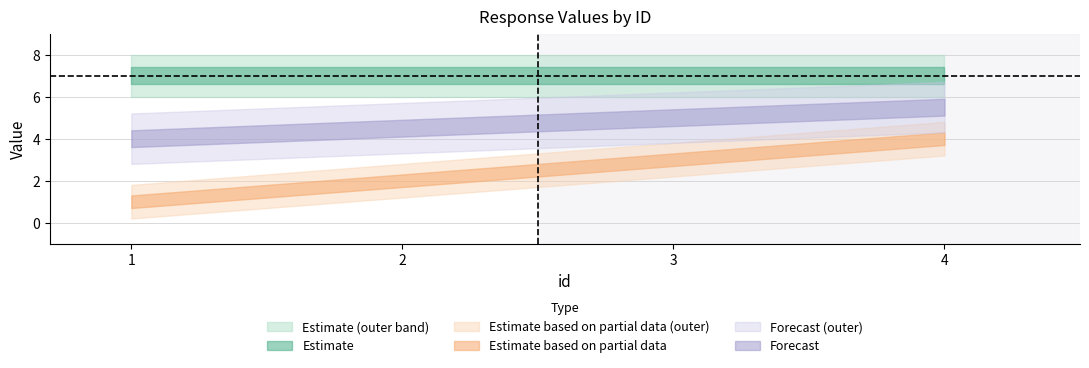

Is this an area chart (filled region under the line)?

No